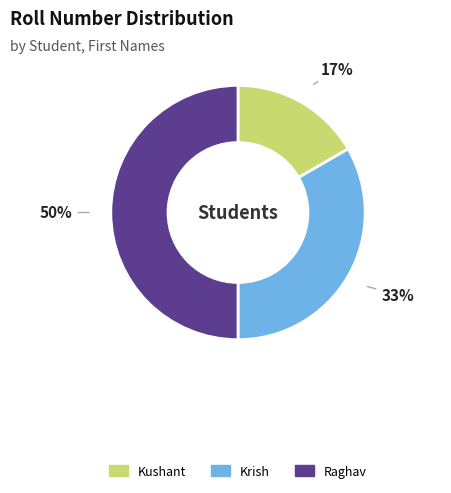

To the nearest percent, what is the combined percentage of Krish and Raghav?

83%